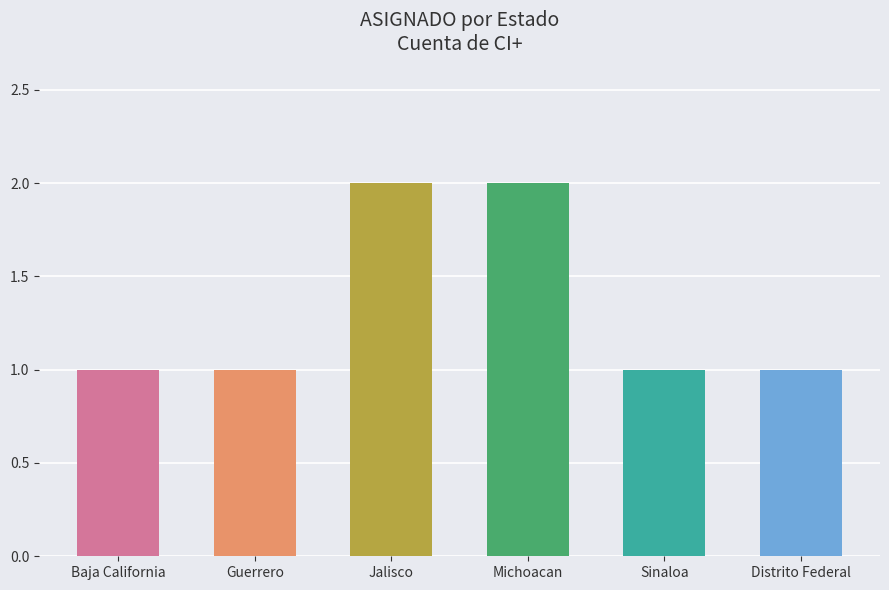

What position from the right is Michoacan?

3